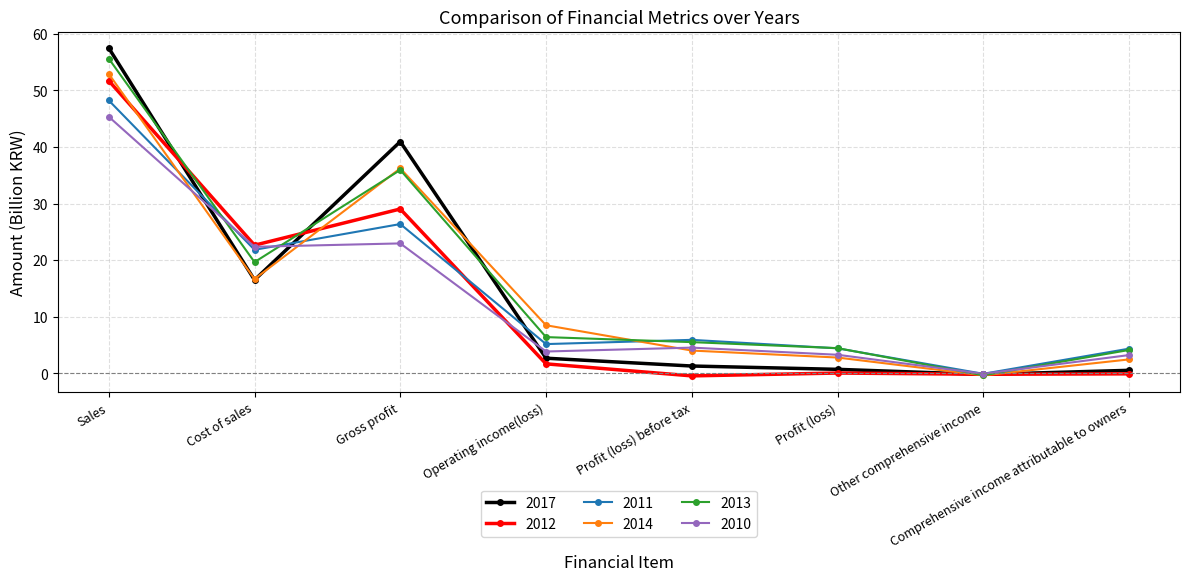

Which series has the largest range (max minus min)?

2017